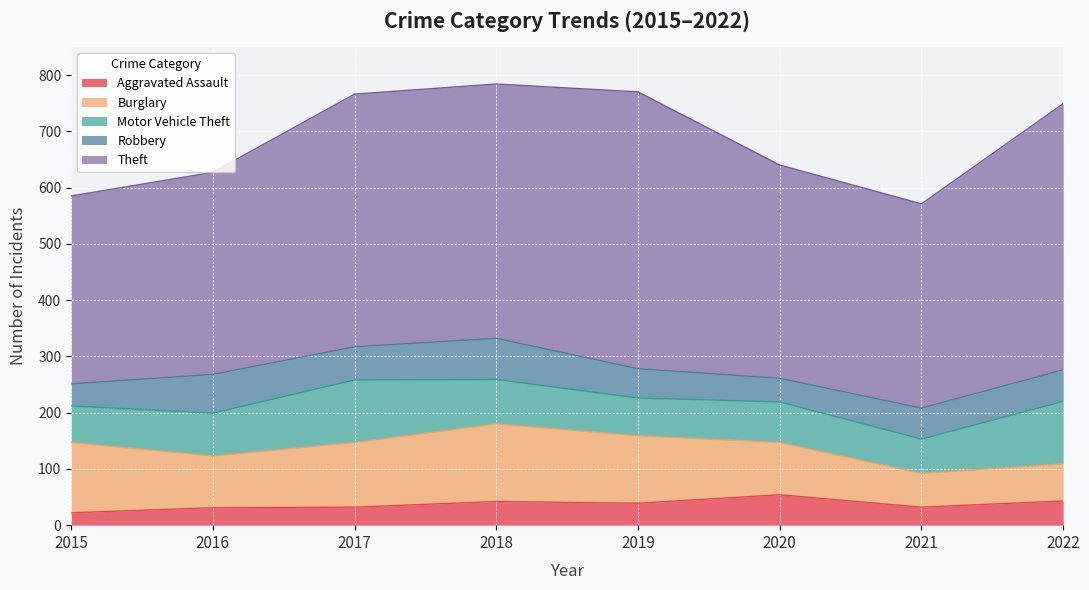

How many interior local peaks does the Robbery series have?

2